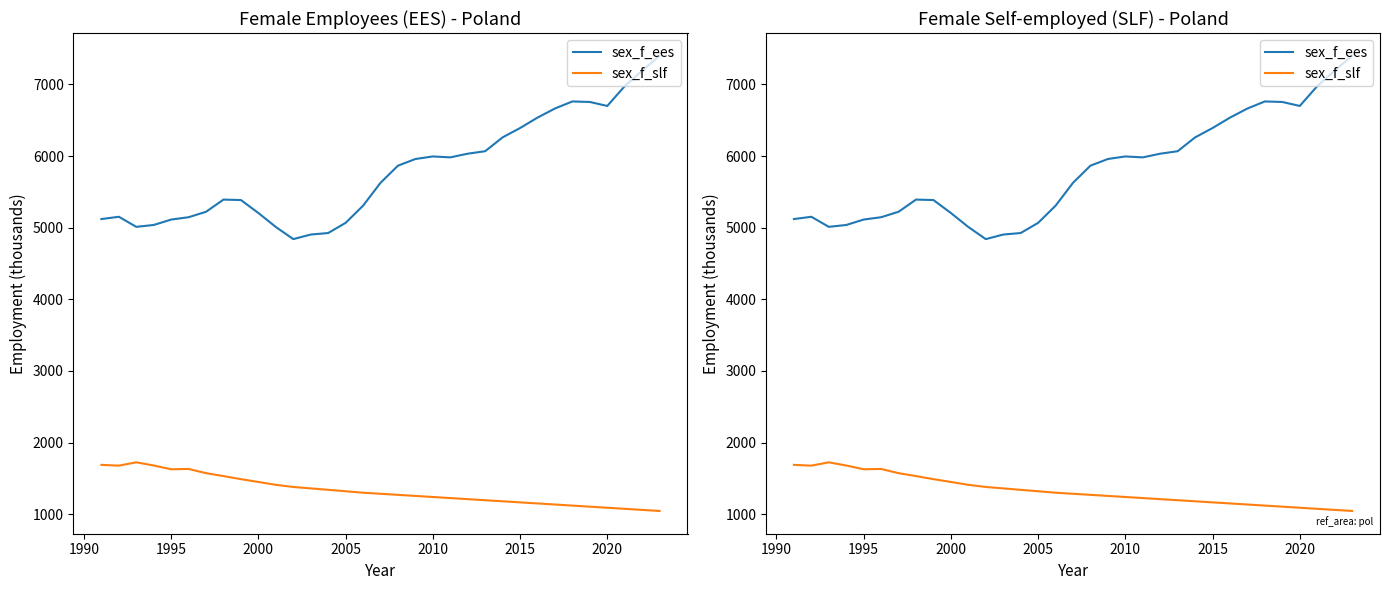

Is it true that sex_f_ees equals 7667.1 at 1990?

False